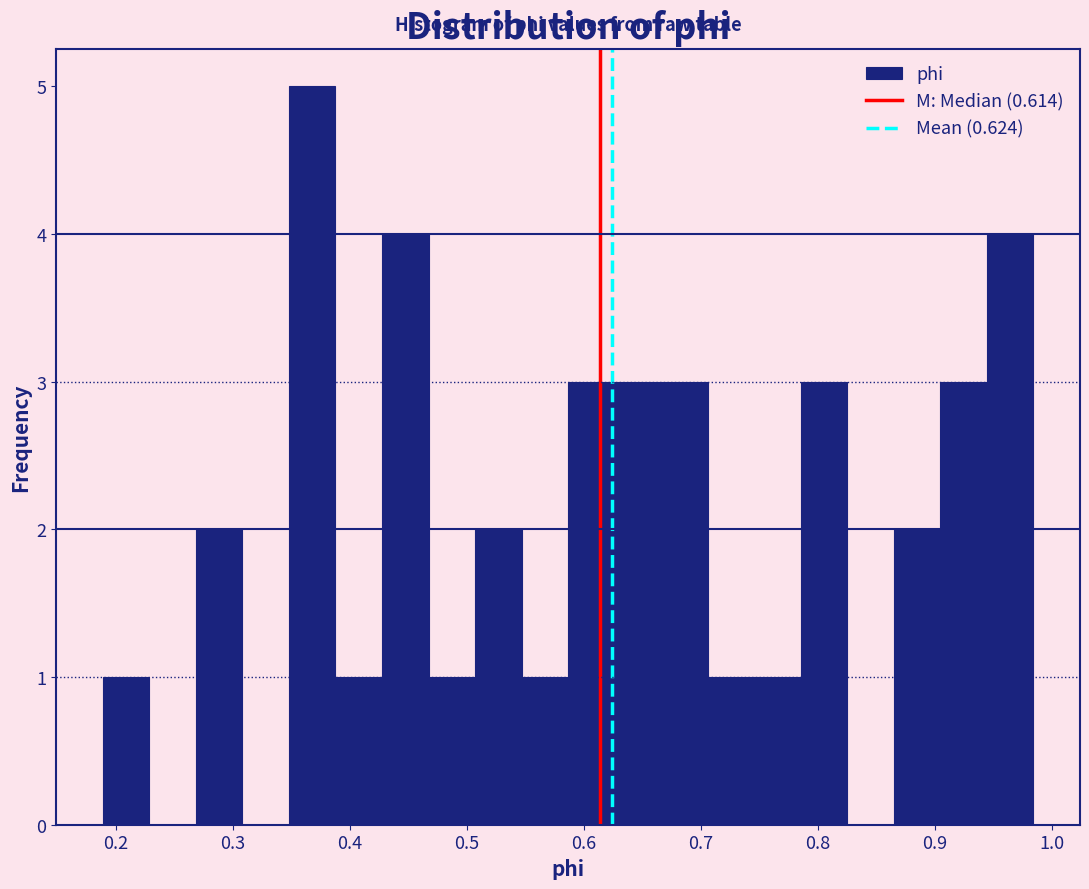

Around what value on the x-axis is the tallest bar? Give the approximate position of its centre, as read against the axis.

0.37